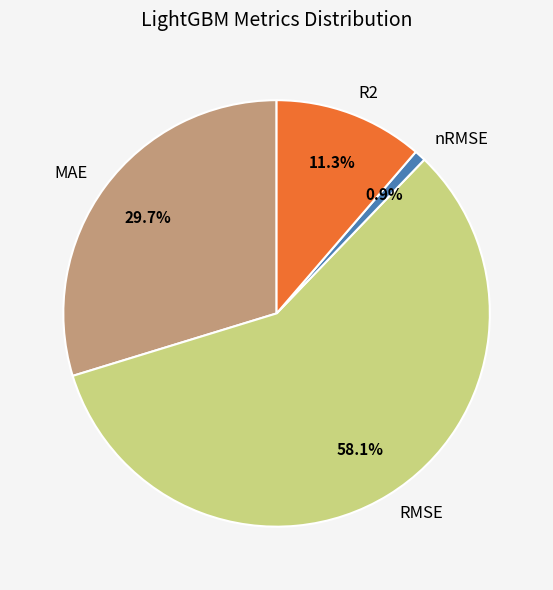

To the nearest percent, what portion does R2 represent?

11%